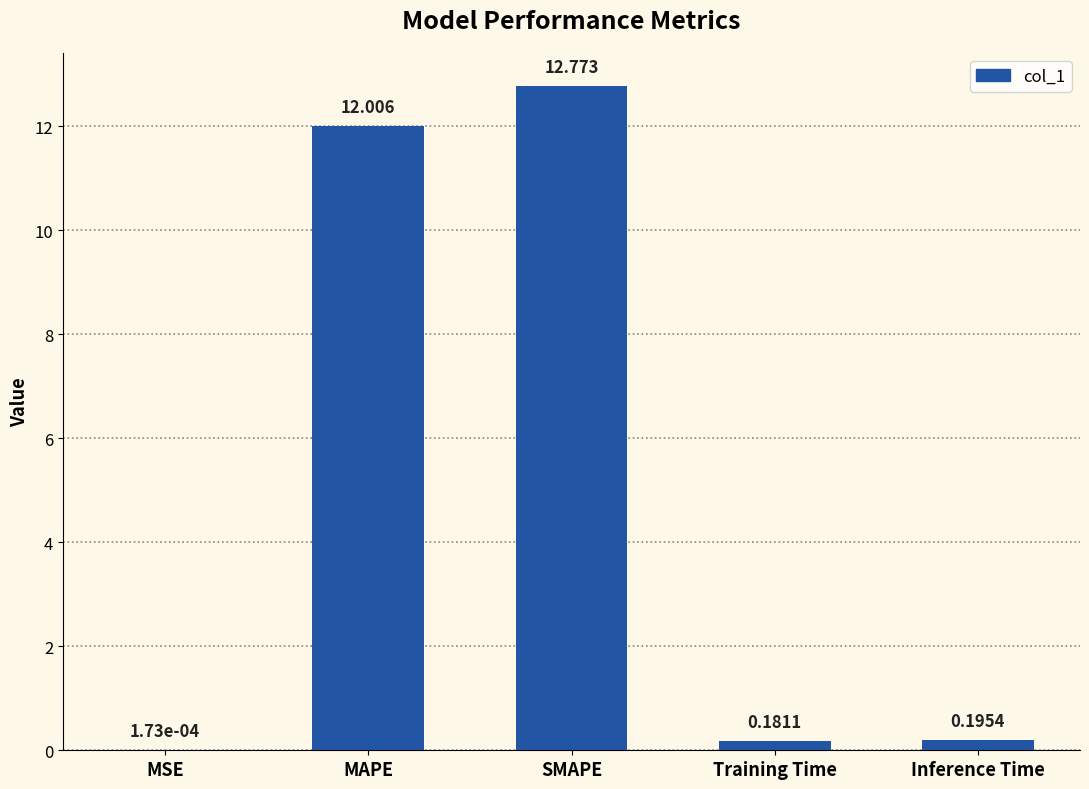

Between MAPE and MSE, which is larger?

MAPE